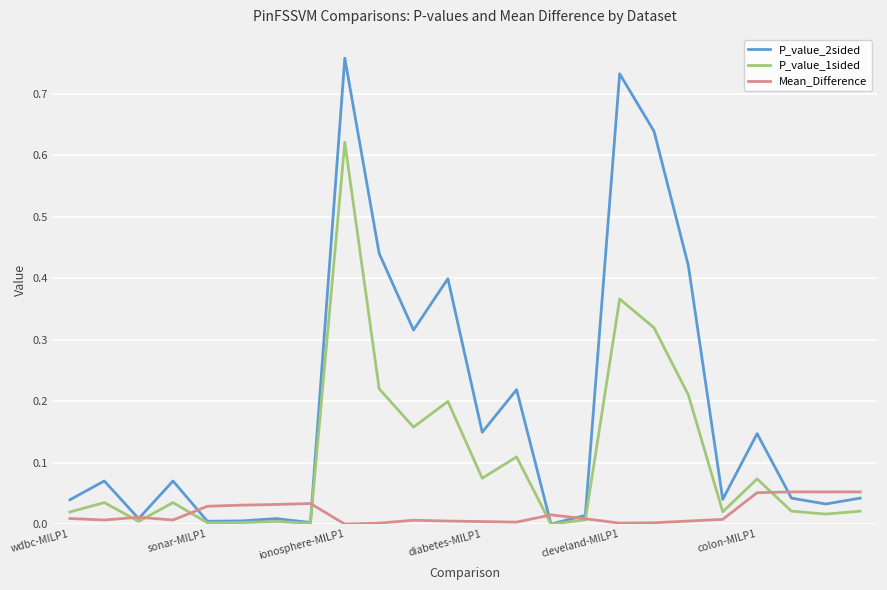

How many series are shown in this chart?

3